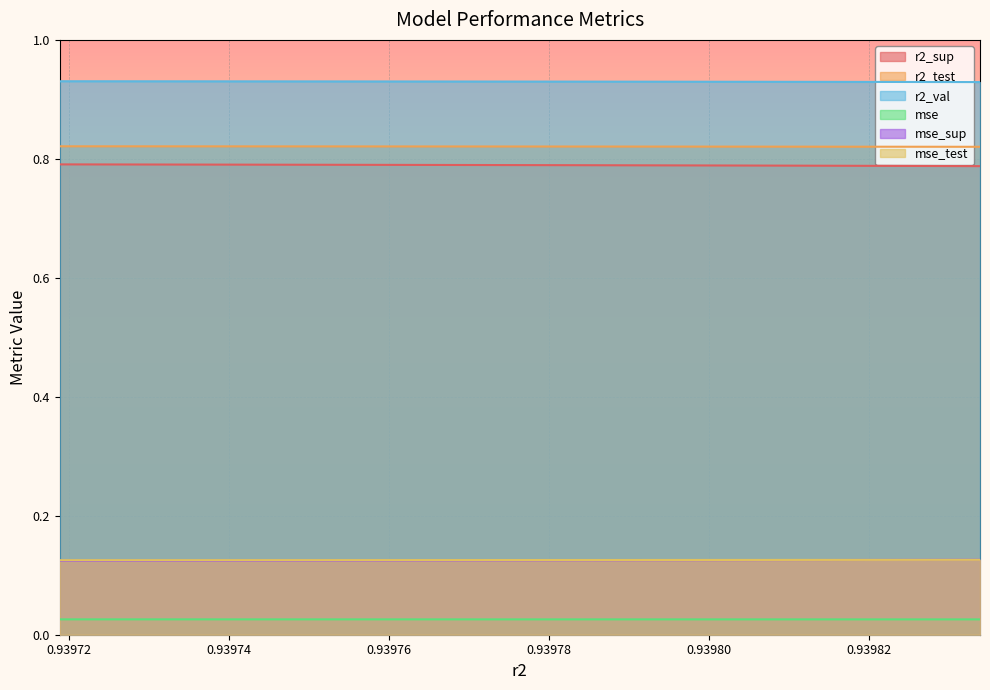

How many data points does each series have?

10